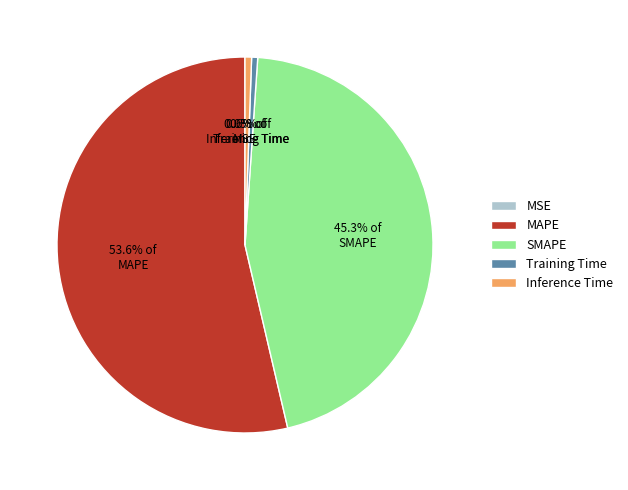

To the nearest percent, what is the average slice percentage?

20%